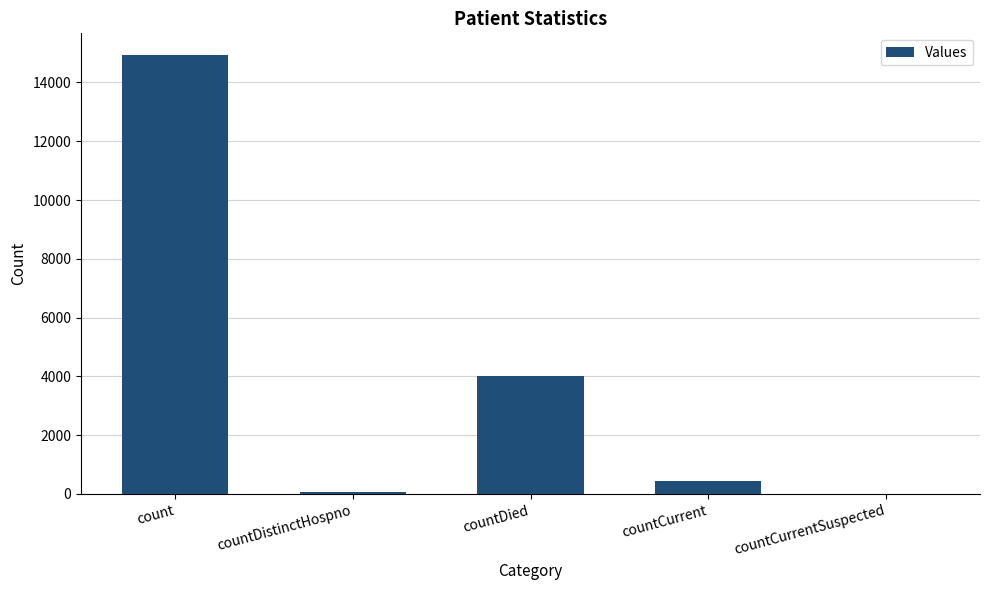

The value at countCurrentSuspected is 0. True or false?

True